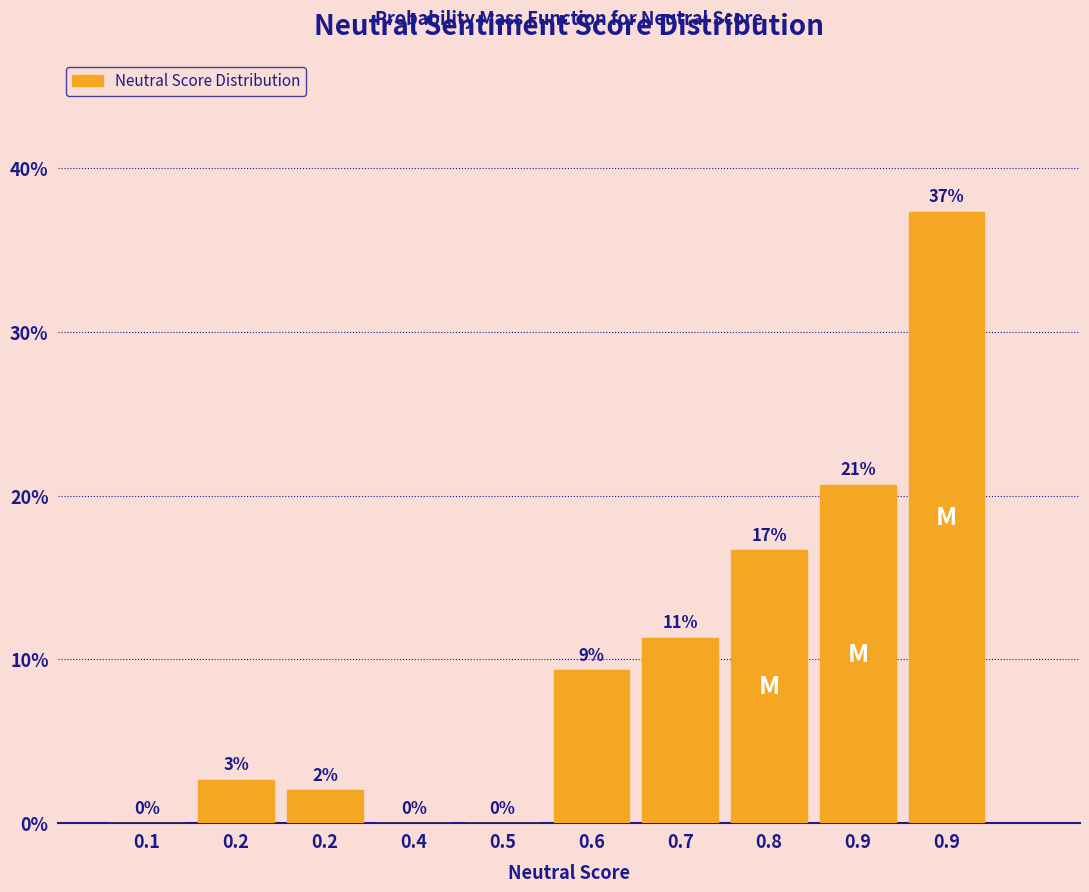

Are the bars horizontal?

No